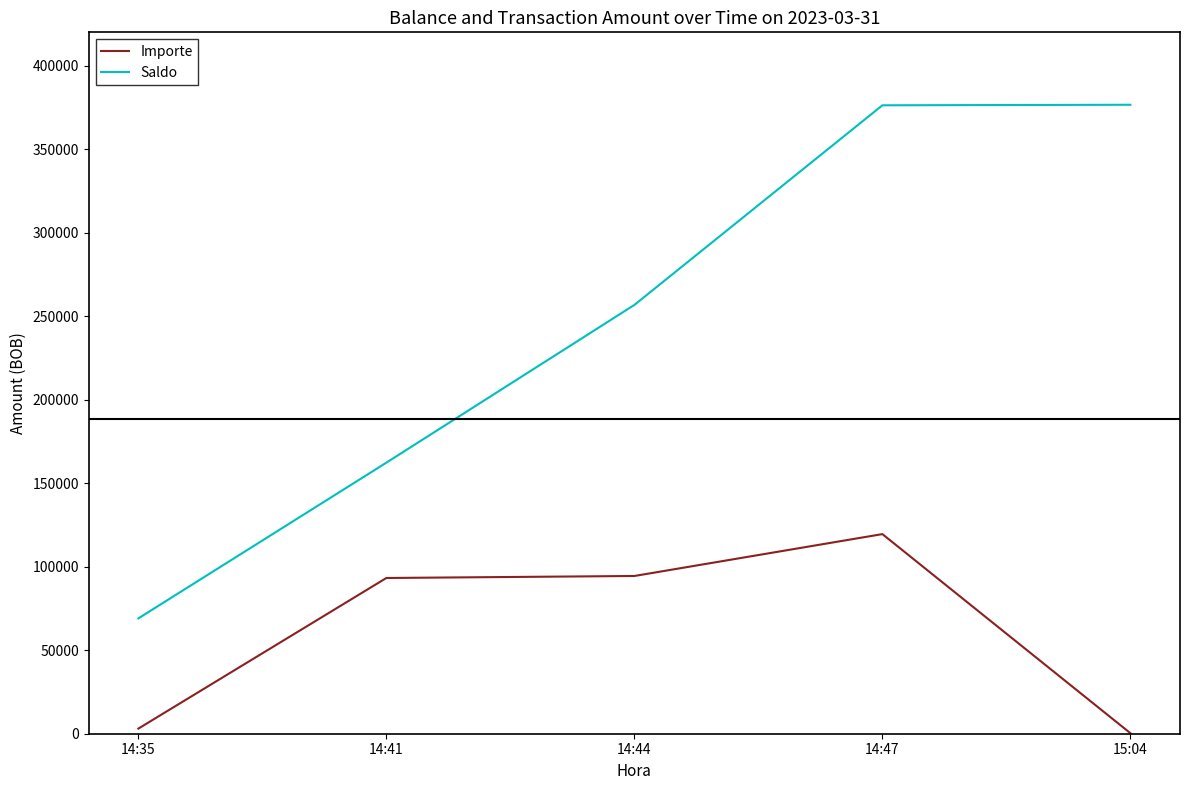

What is the difference between the maximum and minimum values in the Saldo series?

307564.5